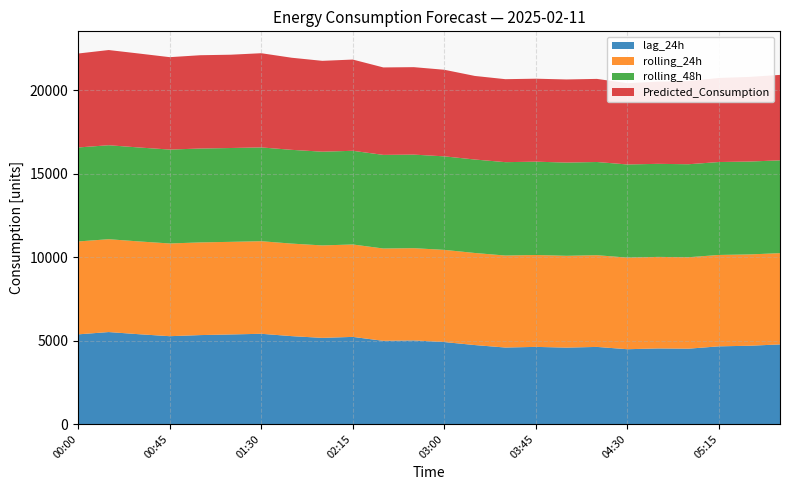

Reading left to right, extract all data points from this chart.

lag_24h: 5375.0	5513.0	5382.0	5265.0	5331.0	5369.0	5409.0	5268.0	5164.0	5223.0	4987.0	5011.0	4914.0	4733.0	4585.0	4624.0	4580.0	4622.0	4484.0	4531.0	4516.0	4657.0	4692.0	4772.0
rolling_24h: 5567.7	5564.9	5561.8	5557.4	5554.9	5550.7	5548.8	5545.7	5541.6	5538.8	5533.2	5528.6	5524.4	5518.8	5513.3	5507.6	5502.0	5497.2	5491.2	5486.2	5480.4	5476.8	5473.1	5470.0
rolling_48h: 5634.1	5632.6	5630.7	5628.7	5626.7	5624.1	5622.1	5620.0	5617.8	5615.1	5611.6	5608.4	5605.4	5602.0	5597.5	5593.3	5589.2	5586.0	5581.8	5578.2	5574.2	5570.5	5566.9	5563.5
Predicted_Consumption: 5630.5	5705.7	5630.5	5537.9	5592.3	5592.3	5645.7	5520.0	5445.0	5468.6	5241.8	5241.8	5189.3	5009.2	4973.3	4973.3	4981.3	4981.3	4869.7	4927.0	4983.2	5037.5	5073.5	5120.9